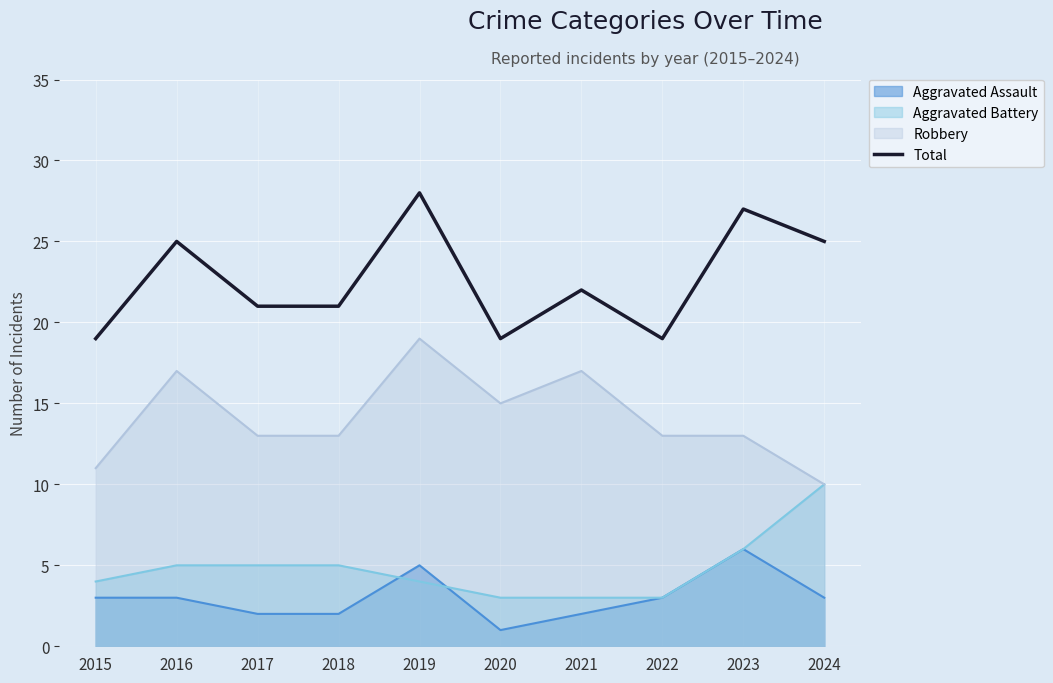

Reading left to right, extract all data points from this chart.

2015=19	2016=25	2017=21	2018=21	2019=28	2020=19	2021=22	2022=19	2023=27	2024=25